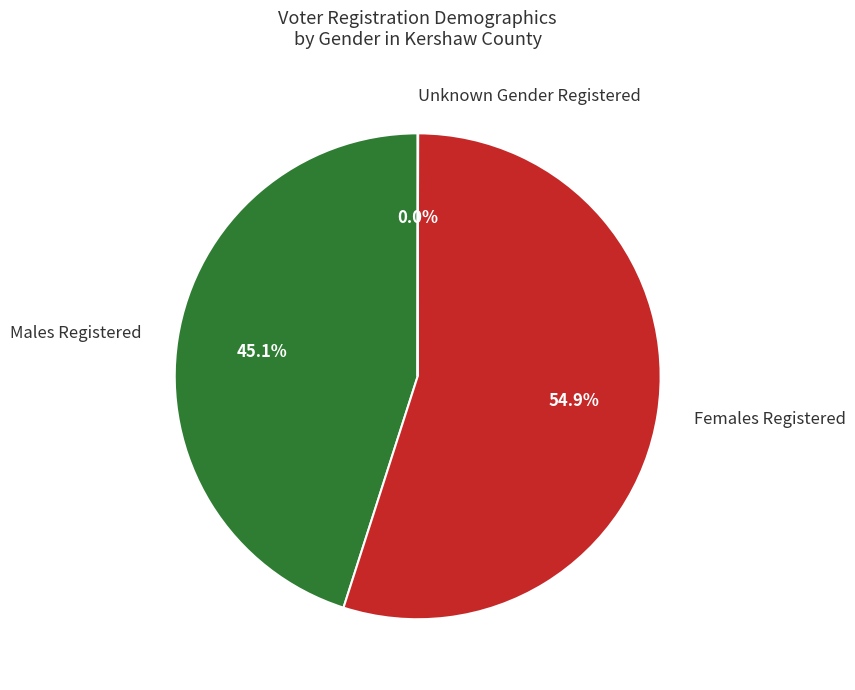

Does any single category account for the majority?

Yes